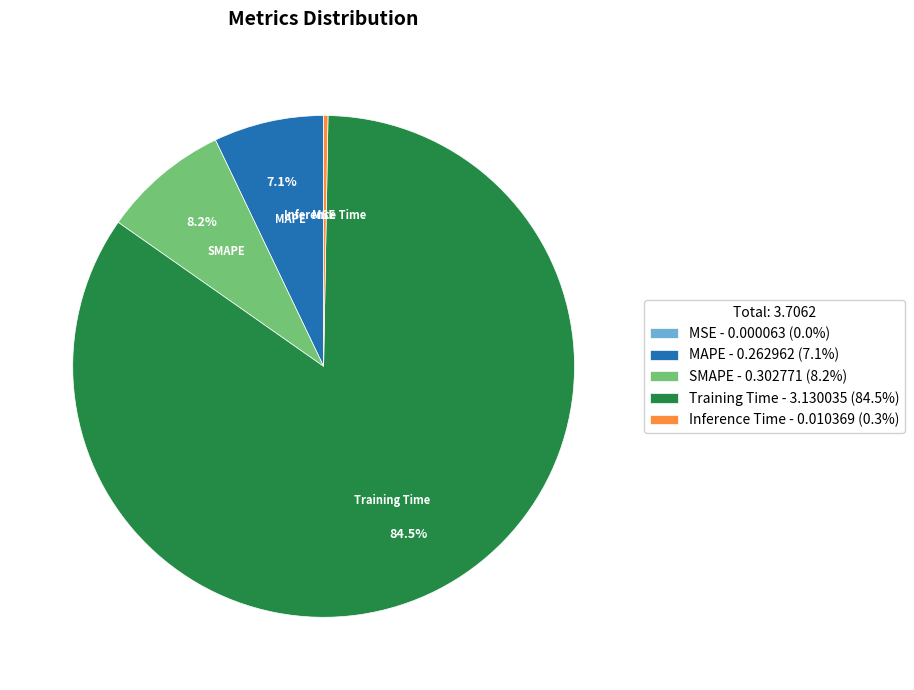

Which slice is the largest?

Training Time